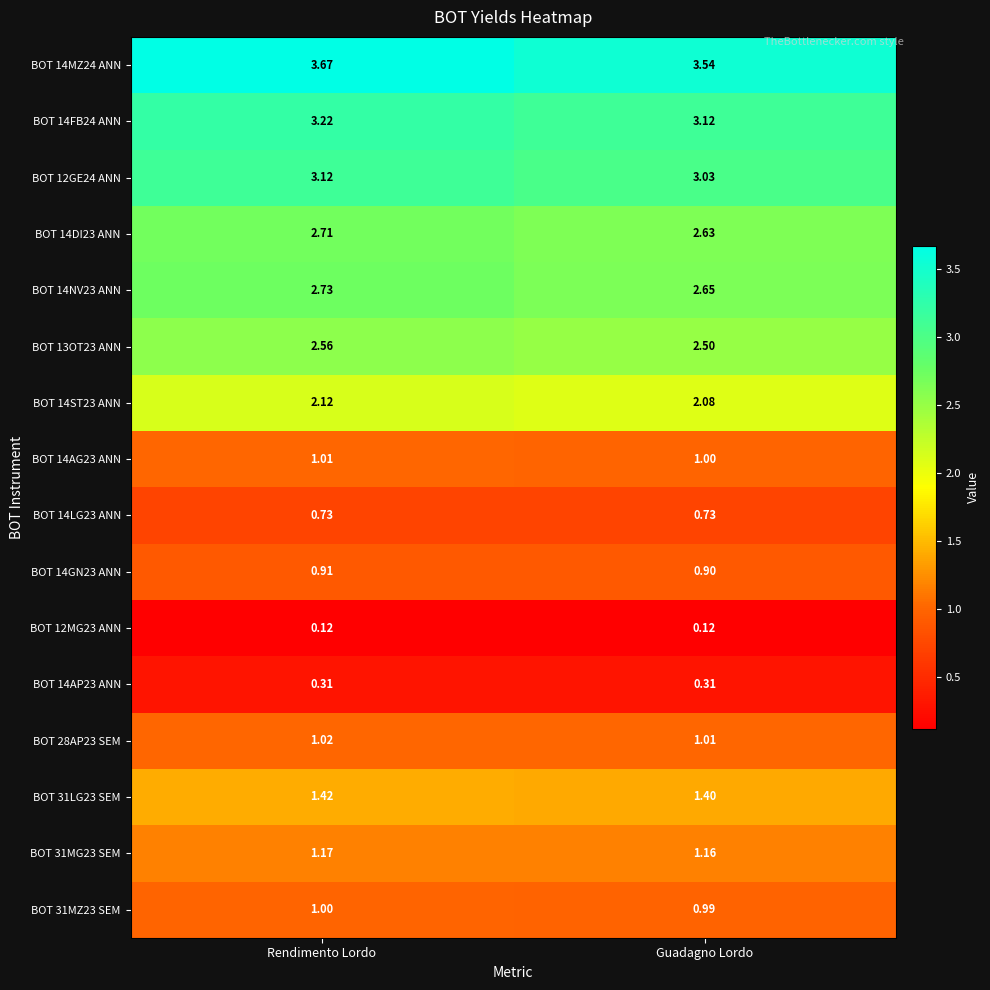

At which category is the sum across all series the highest?

Rendimento Lordo